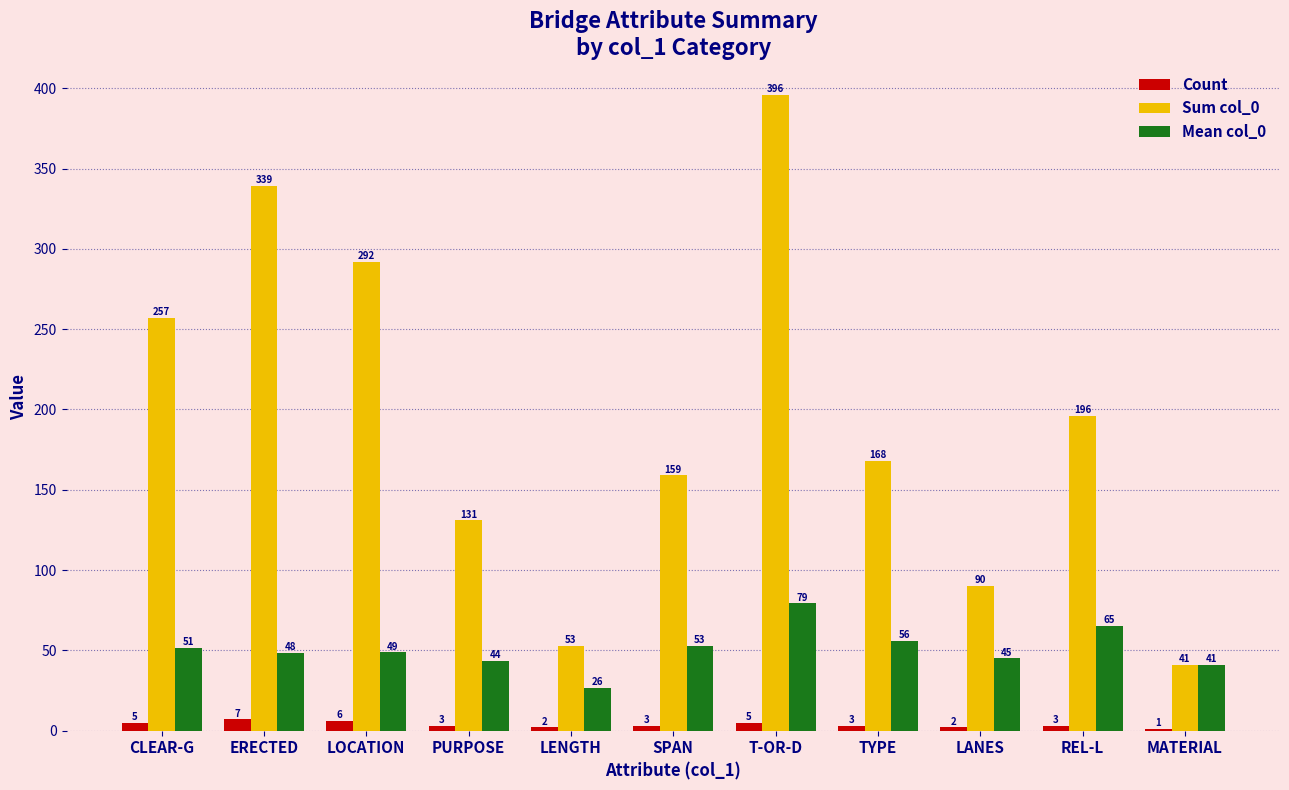

What is the average value of the Count series?

3.6